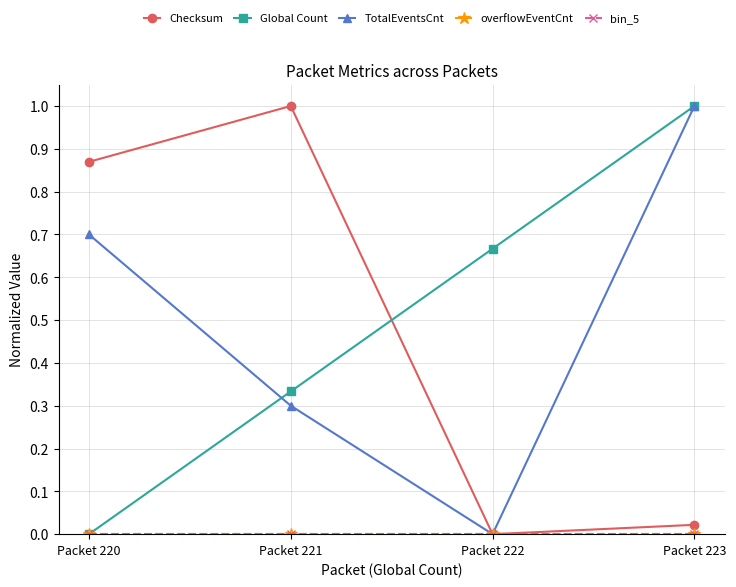

Is this an area chart (filled region under the line)?

No